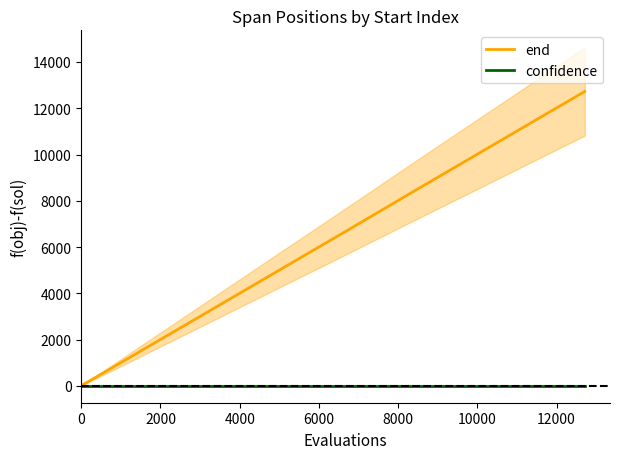

True or false: confidence has more than 2 interior local peaks.

False